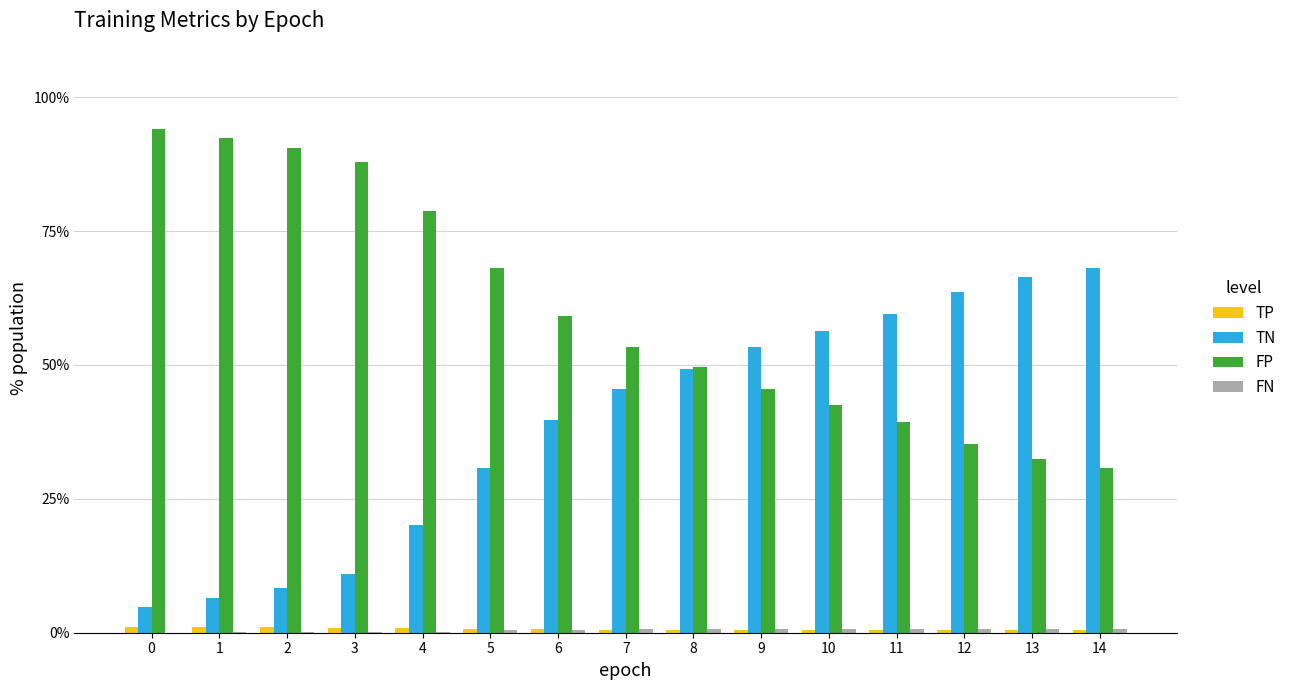

Is the value of FP at 14 greater than the value of TN at 7?

No